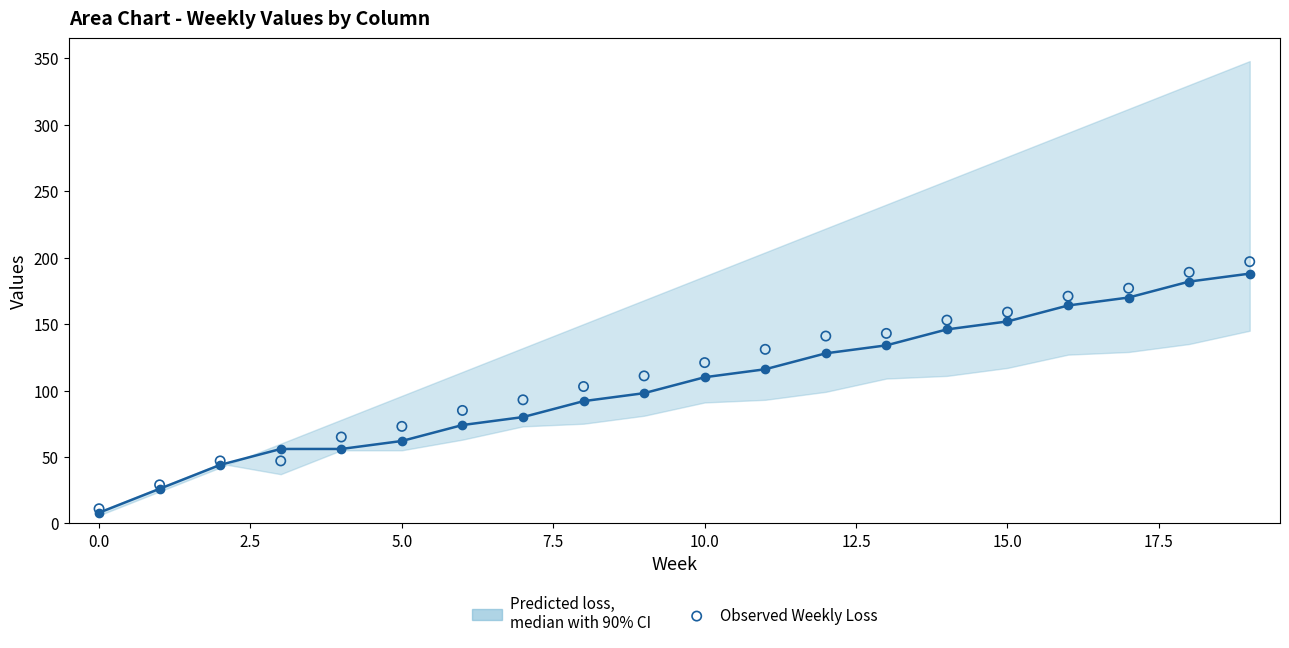

Which series has the largest total across all categories?

Observed Weekly Loss